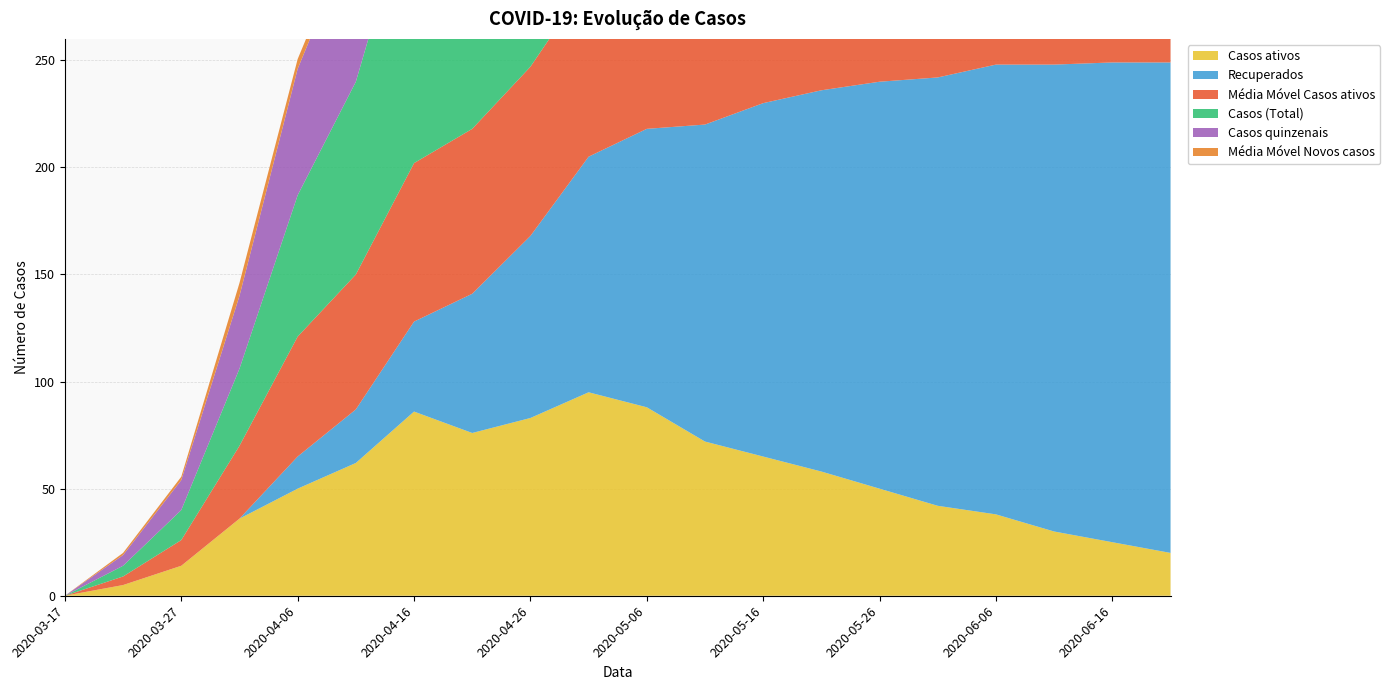

Reading left to right, list all the values displayed in this chart.

Casos ativos: 0.0	5.0	14.0	36.0	50.0	62.0	86.0	76.0	83.0	95.0	88.0	72.0	65.0	58.0	50.0	42.0	38.0	30.0	25.0	20.0
Recuperados: 0.0	0.0	0.0	0.0	15.0	25.0	42.0	65.0	85.0	110.0	130.0	148.0	165.0	178.0	190.0	200.0	210.0	218.0	224.0	229.0
Média Móvel Casos ativos: 0.0	4.0	12.0	34.0	56.0	63.0	74.0	77.0	79.0	82.0	80.0	74.0	68.0	63.0	58.0	52.0	46.0	40.0	34.0	28.0
Casos (Total): 0.0	5.0	14.0	36.0	66.0	90.0	131.0	146.0	174.0	205.0	218.0	220.0	230.0	236.0	240.0	242.0	248.0	248.0	249.0	249.0
Casos quinzenais: 0.0	5.0	14.0	34.0	59.0	72.0	81.0	68.0	87.0	100.0	98.0	85.0	75.0	65.0	55.0	48.0	42.0	36.0	30.0	24.0
Média Móvel Novos casos: 0.0	1.0	1.6	6.0	4.6	3.9	6.8	5.4	6.1	7.5	6.2	5.1	4.2	3.4	2.8	2.2	1.8	1.4	1.1	0.9